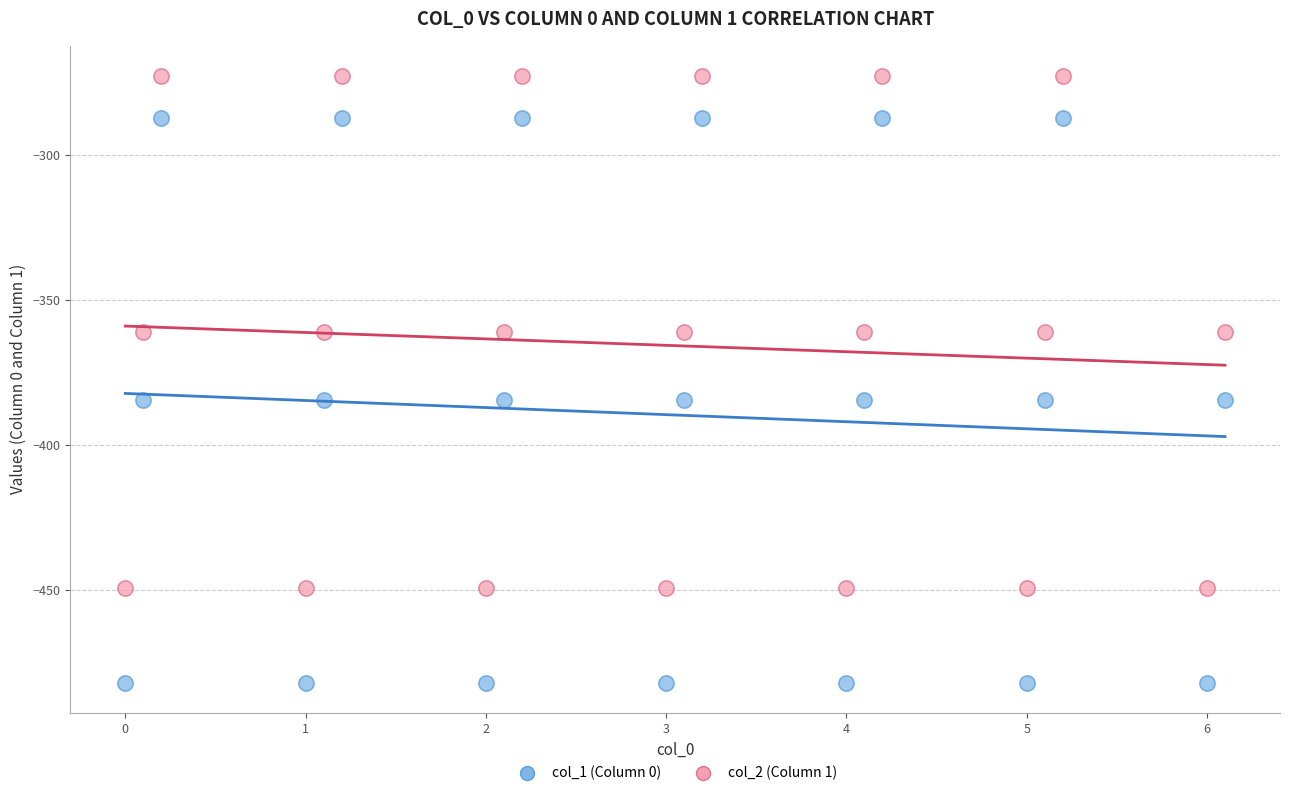

Which series reaches the maximum Y coordinate?

col_2 (Column 1)